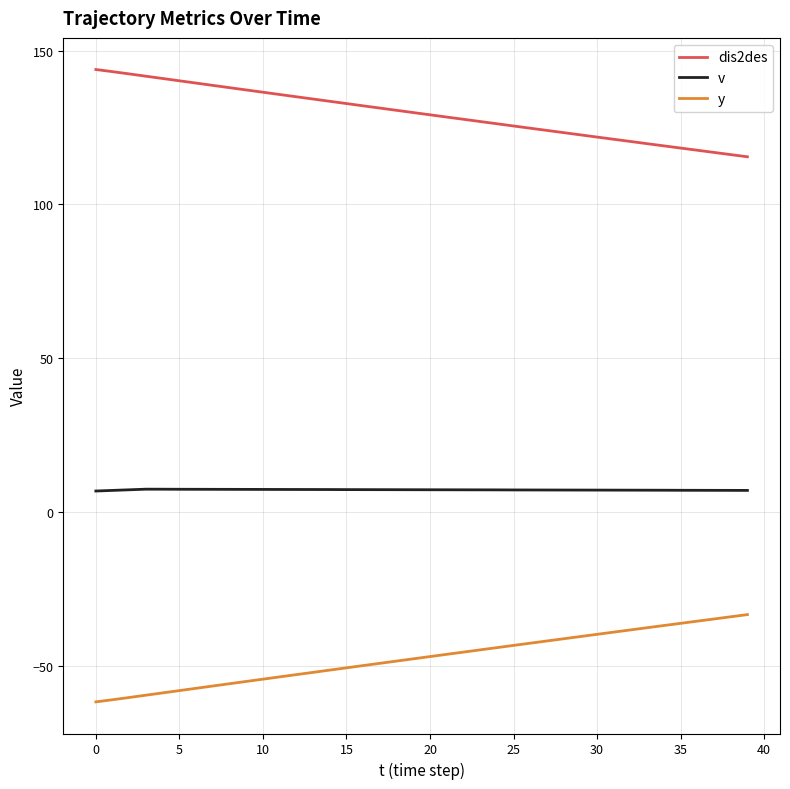

How many lines are shown in the chart?

3